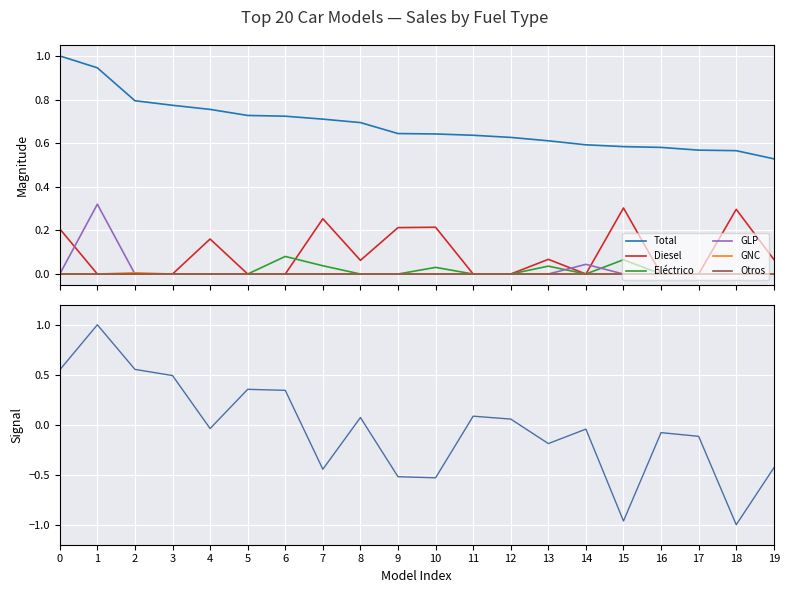

True or false: Total and Otros intersect in this chart.

False